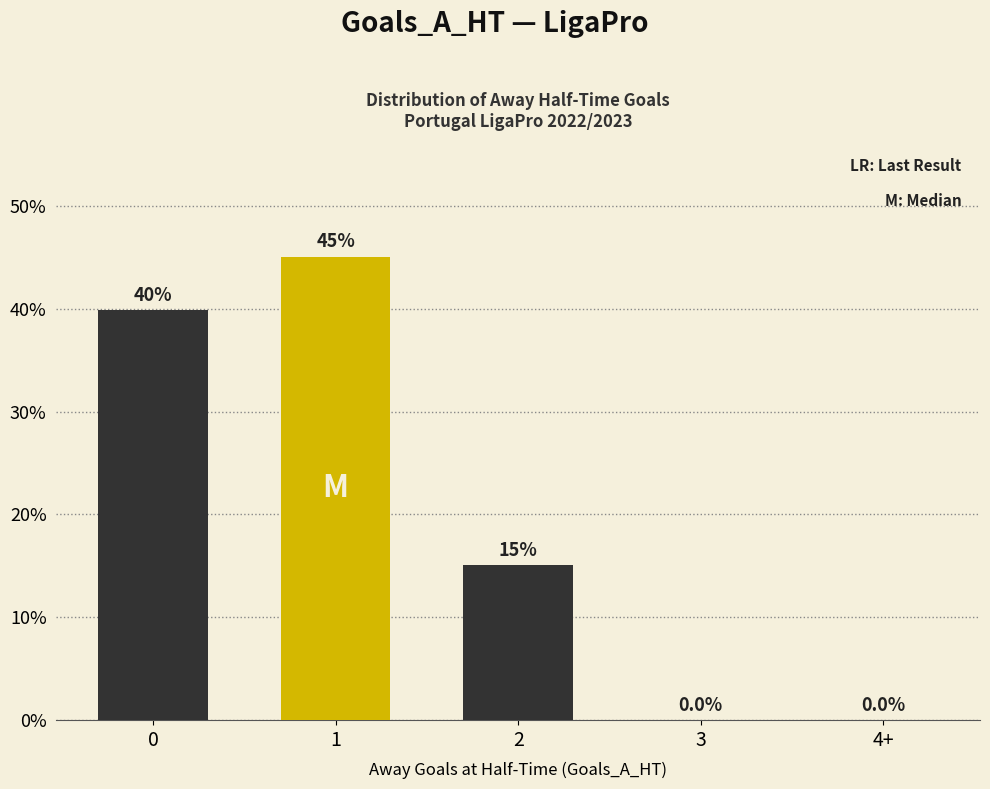

How many data points are above 15?

3